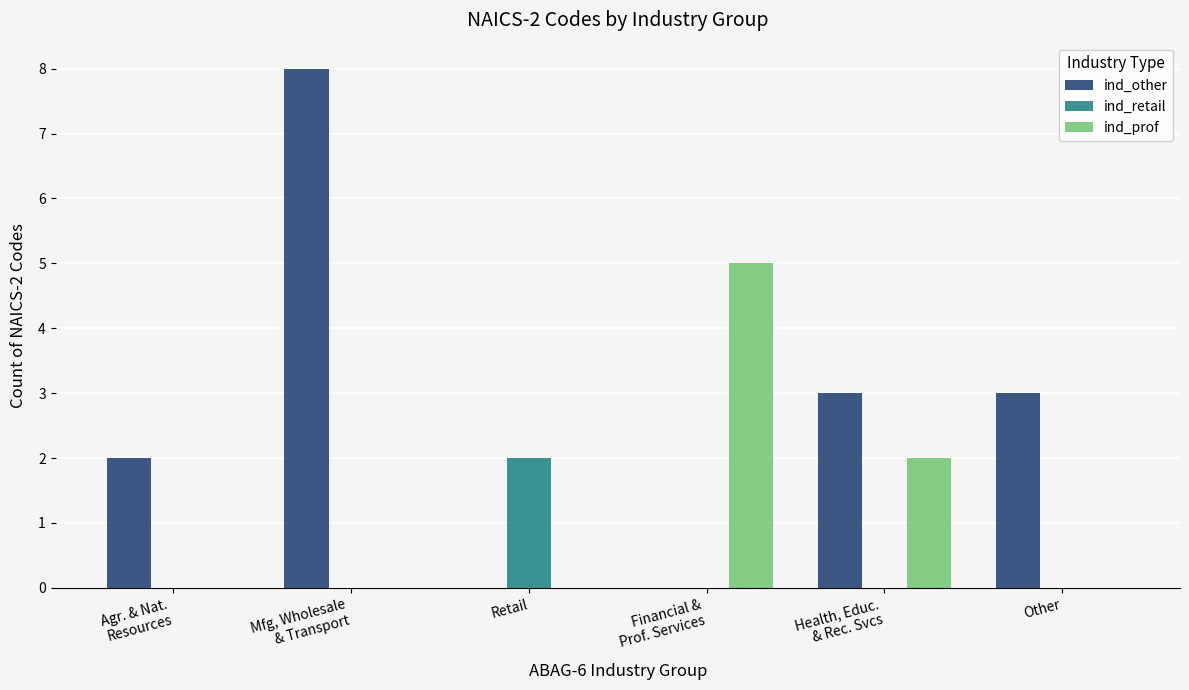

What is the sum of all ind_prof values?

7